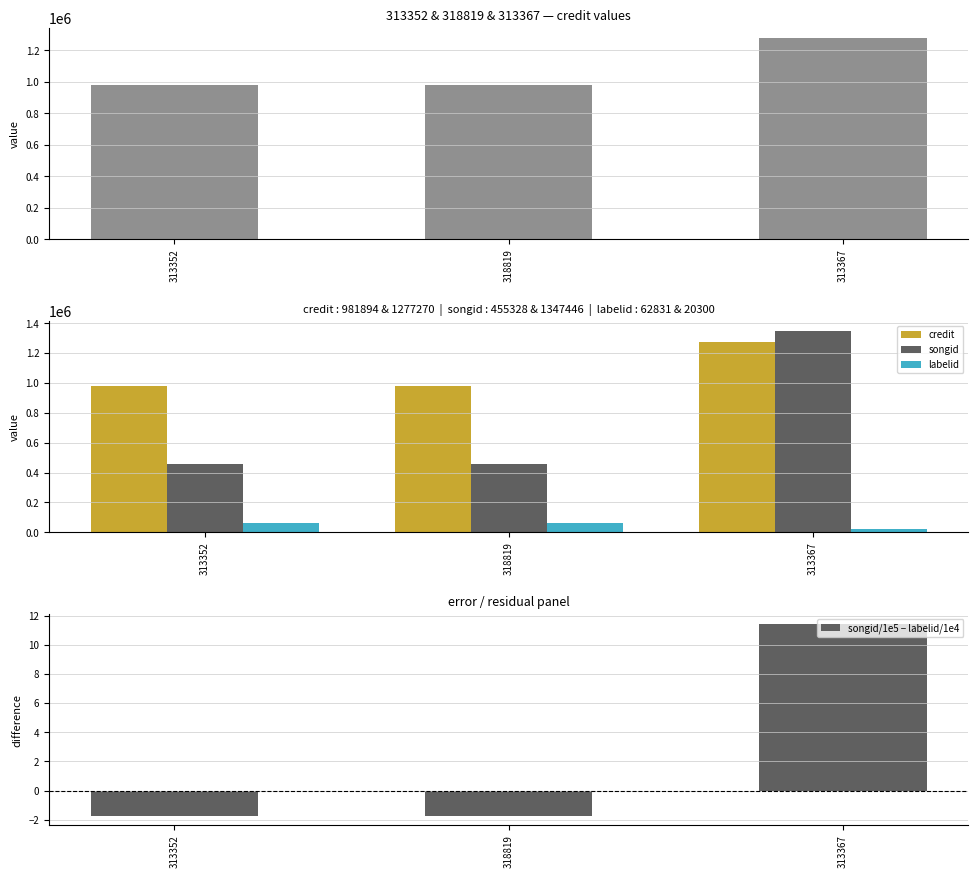

What is the maximum value for songid?

1347446.0